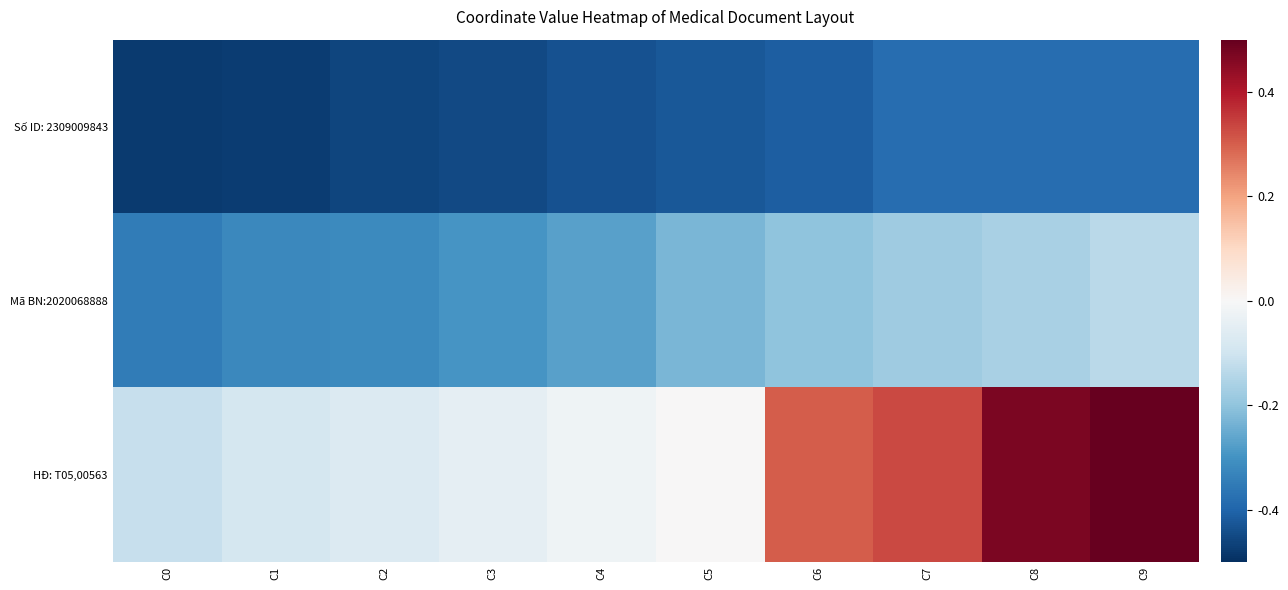

Which series has the largest total across all categories?

HĐ: T05,00563